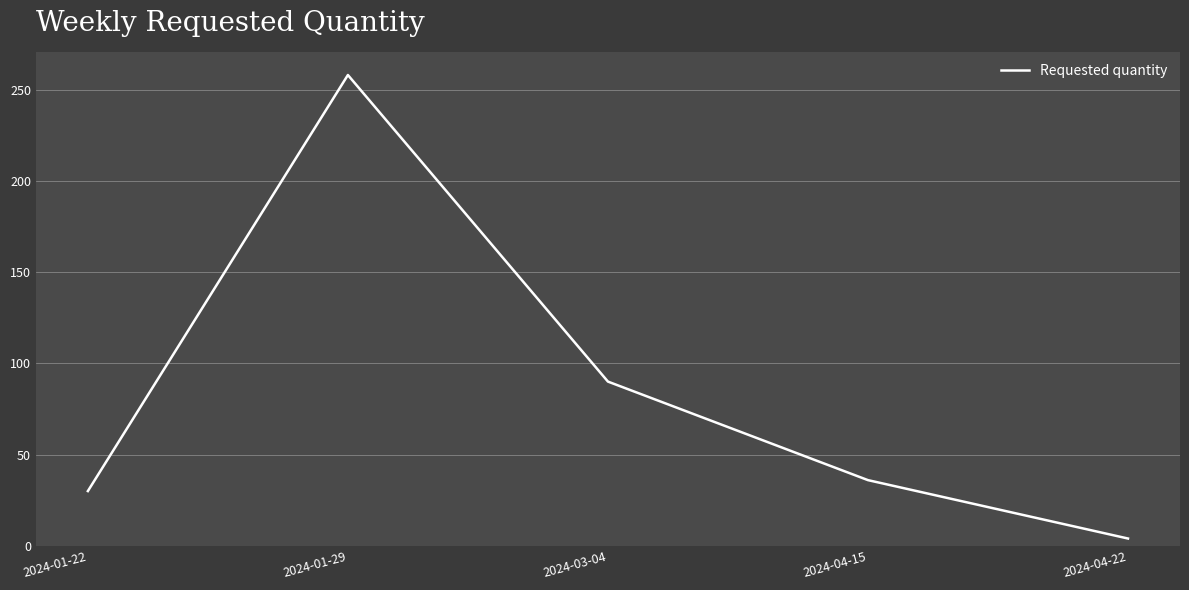

Where is the first local maximum?

2024-01-29